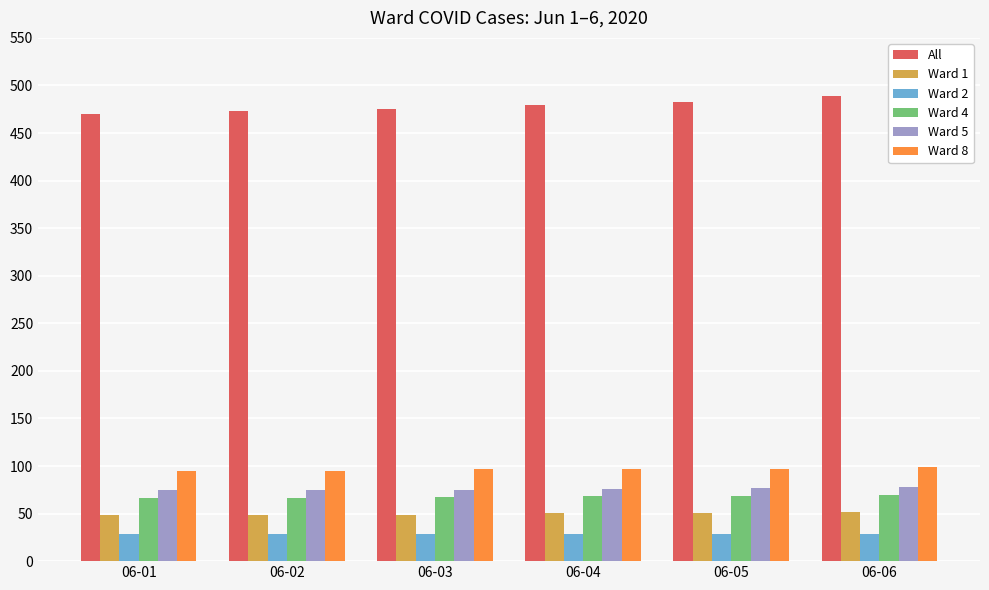

What is the sum of the All values at 06-06 and 06-02?

962